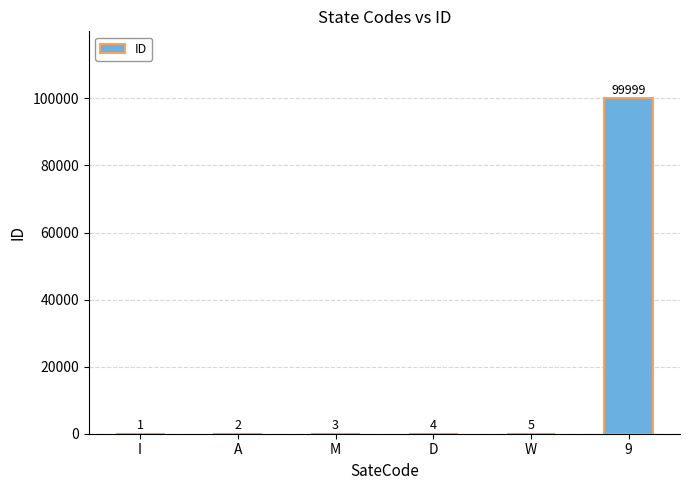

Reading right to left, what are all the values shown in this chart?

9=99999	W=5	D=4	M=3	A=2	I=1